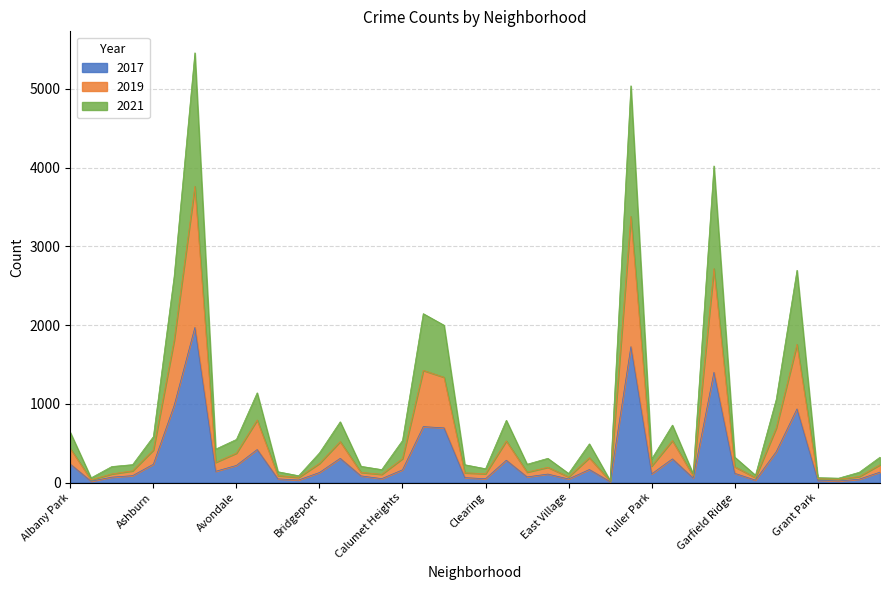

What is the value of the 2021 point at the 26th from the left?

492